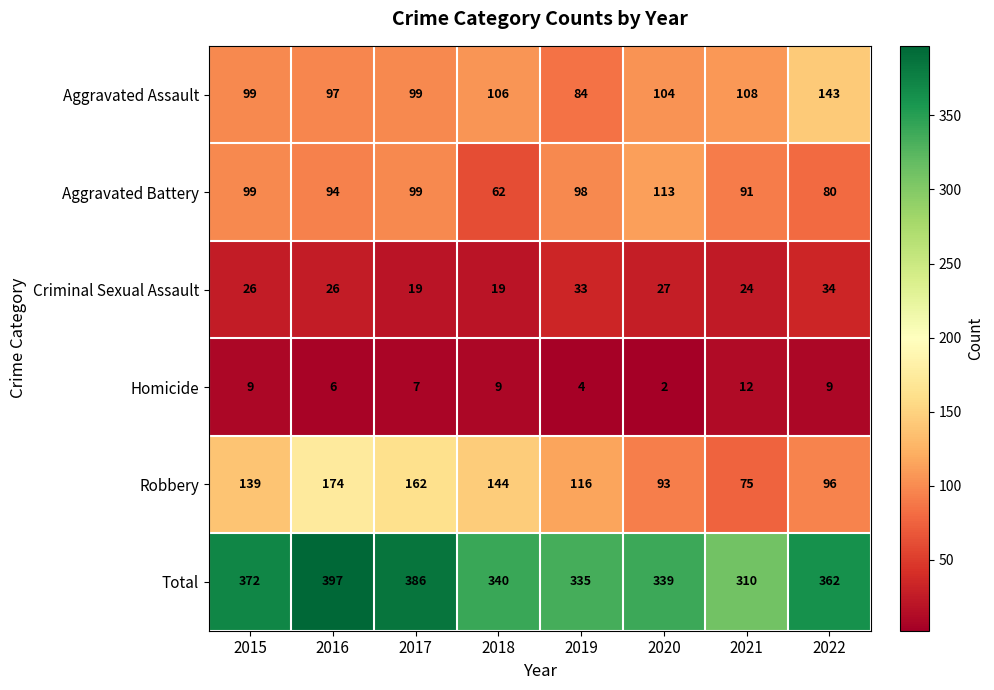

True or false: Robbery has a value of 103 at 2016.

False